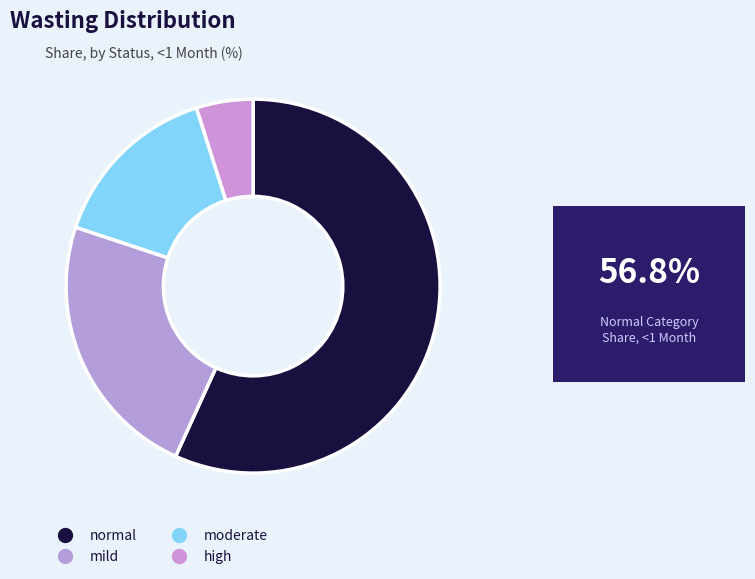

The moderate slice represents 26% of the pie. True or false?

False